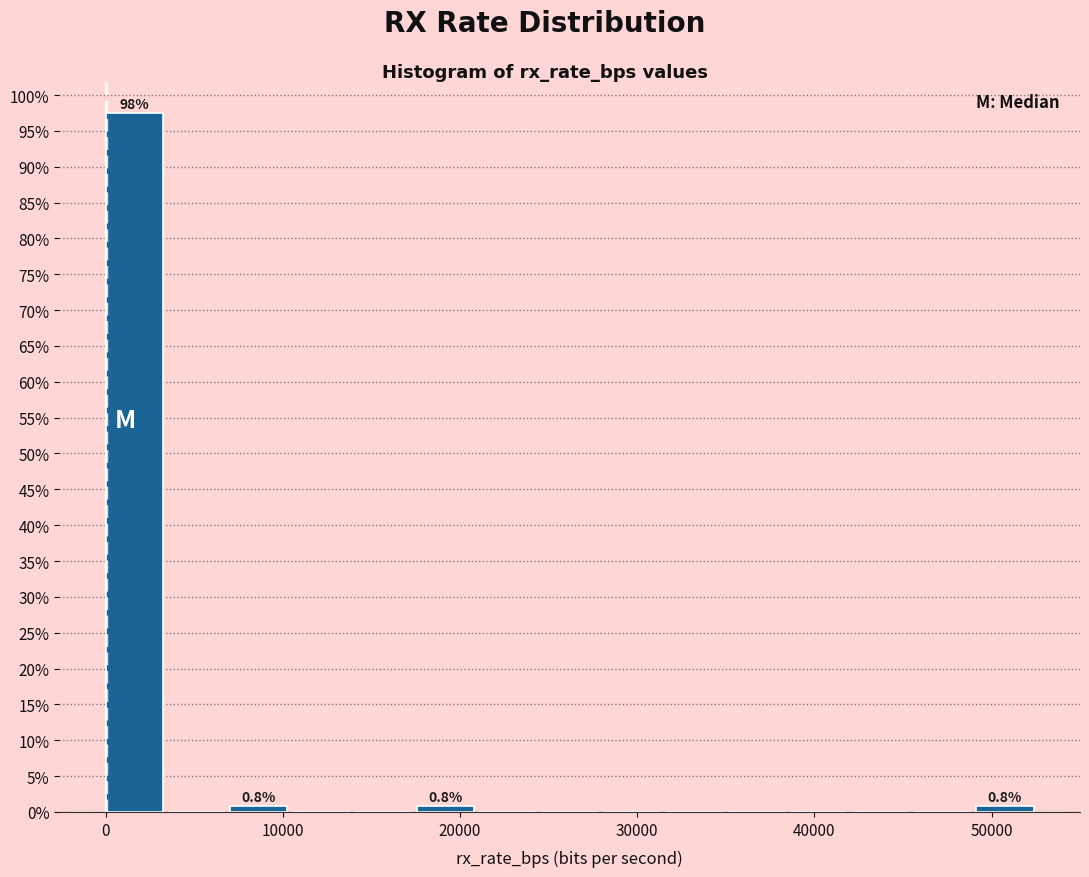

Around what value on the x-axis is the tallest bar? Give the approximate position of its centre, as read against the axis.

2000